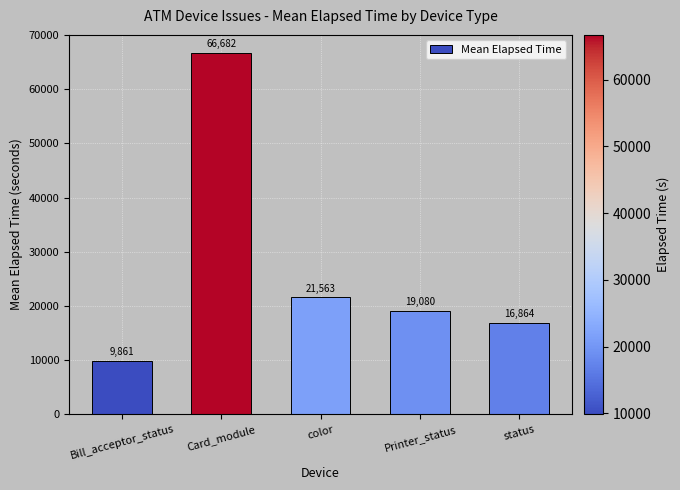

What is the approximate value at status?

16864.4